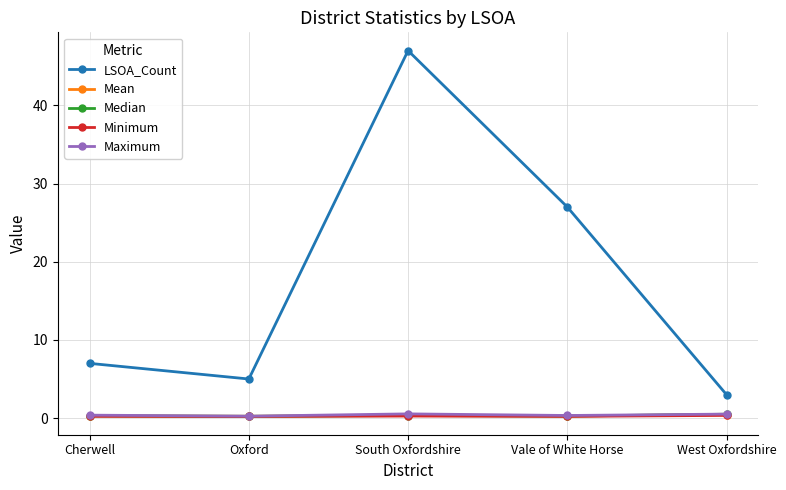

What is the average value of the Minimum series?

0.3